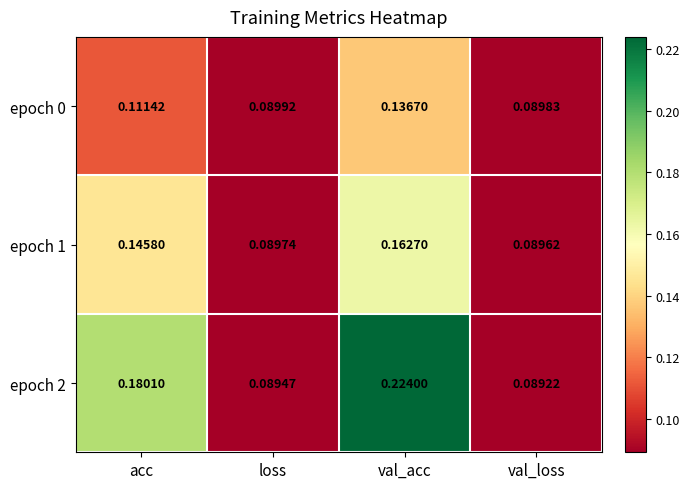

Where is epoch 0 nearest to the value 0?

val_loss